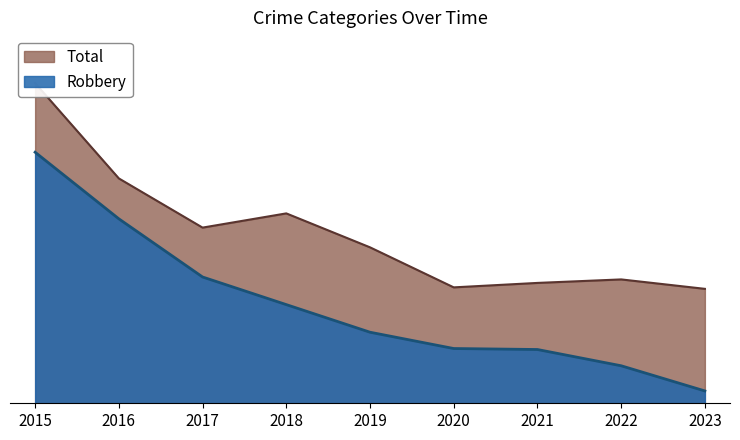

Where is the first local maximum for Total?

2018